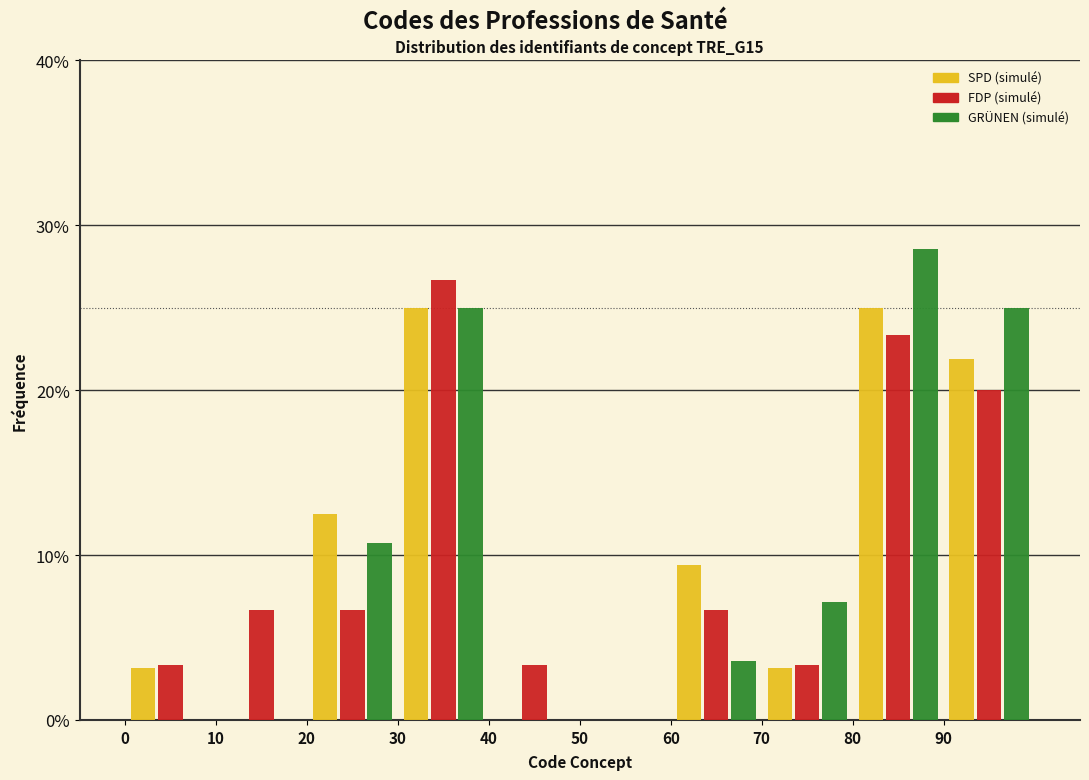

What is the height of the GRÜNEN (simulé) bar covering 60 to 70 on the x-axis? The values are not printed on the chart, so give them approximately, as read against the axis.

4